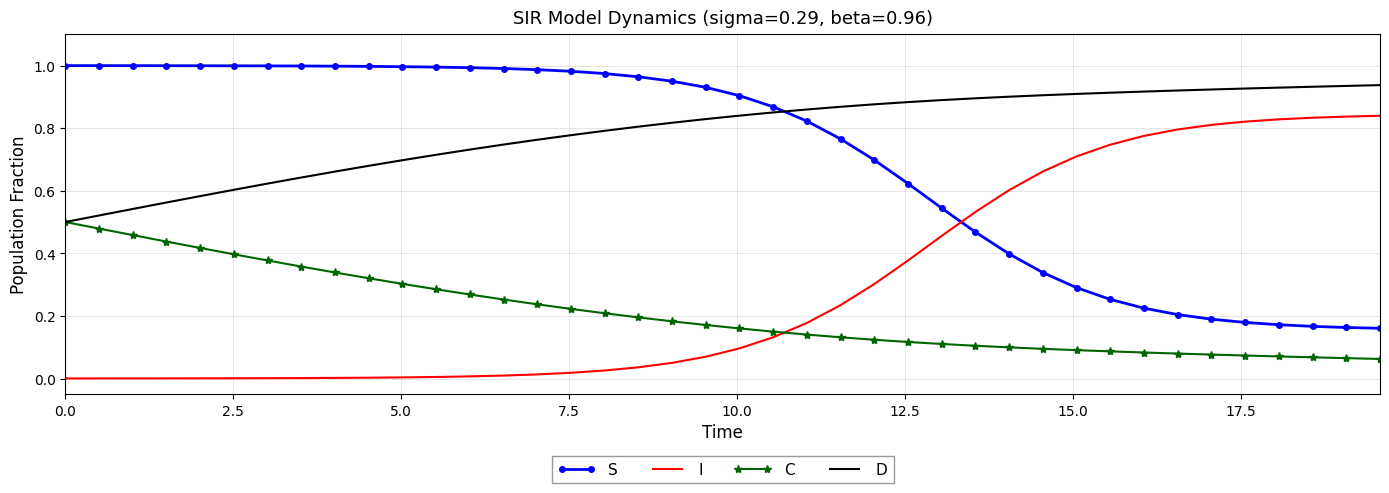

Which series has the largest total across all categories?

D